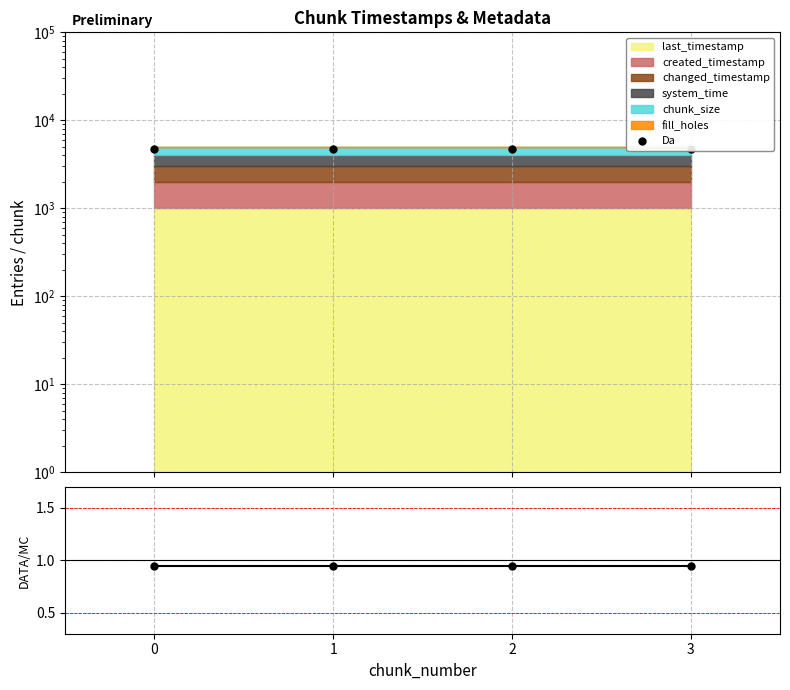

Which series has the largest range (max minus min)?

Da